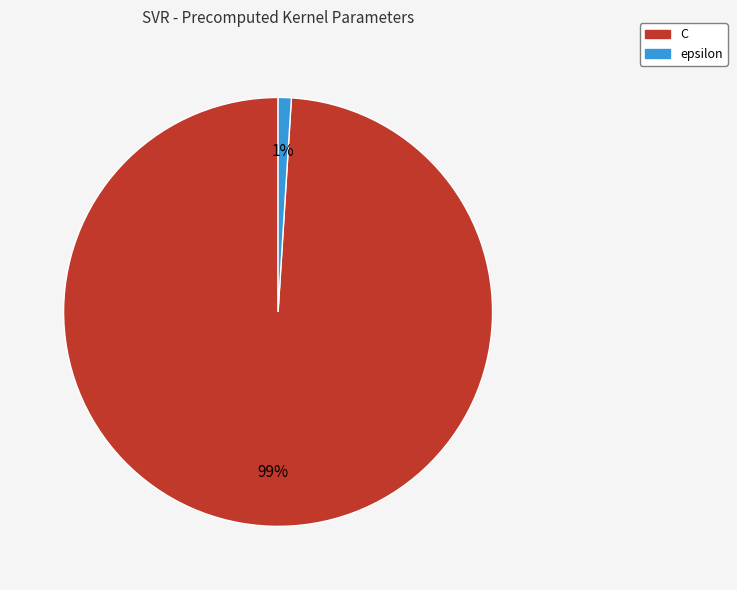

Which slice is the largest?

C